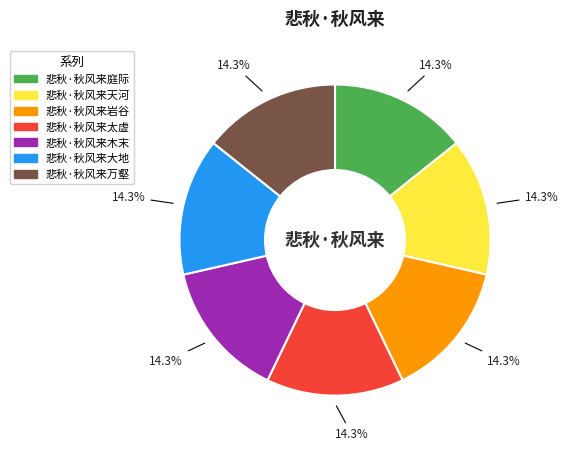

How many slices are in this pie chart?

7